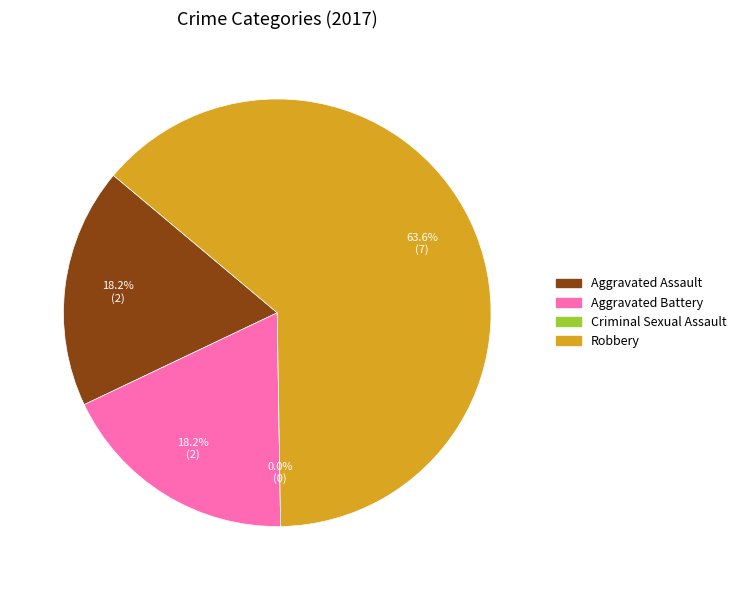

Rank the categories by value from highest to lowest.

Robbery, Aggravated Assault, Aggravated Battery, Criminal Sexual Assault